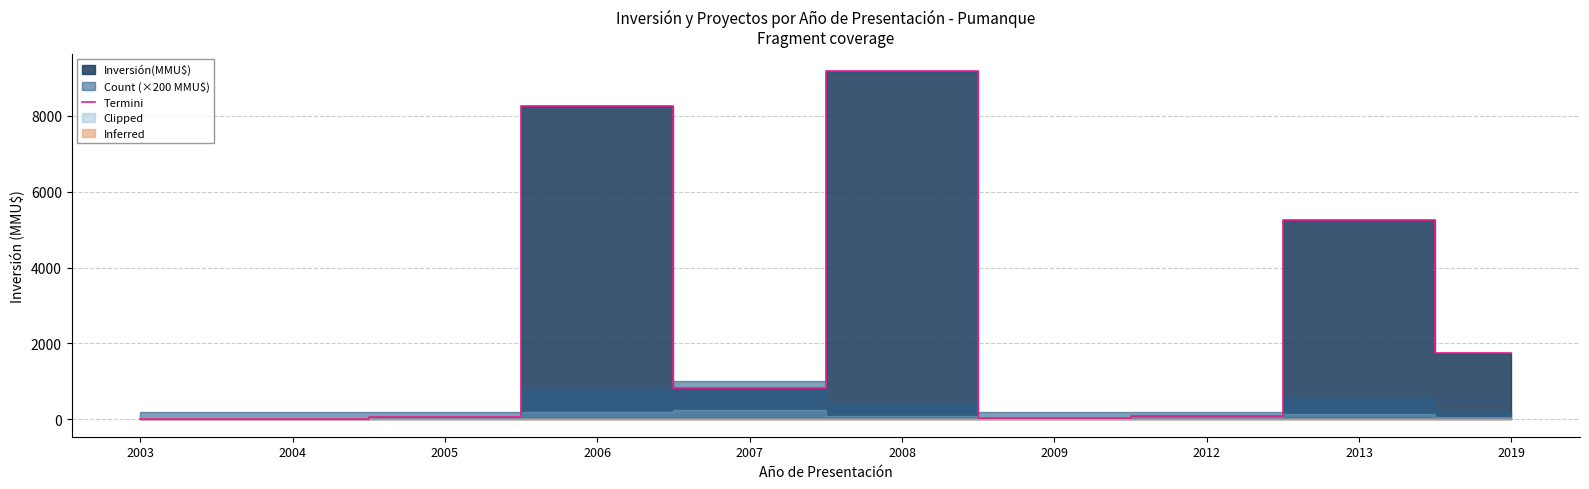

What is the sum of the values at 2003 and 2009?

22